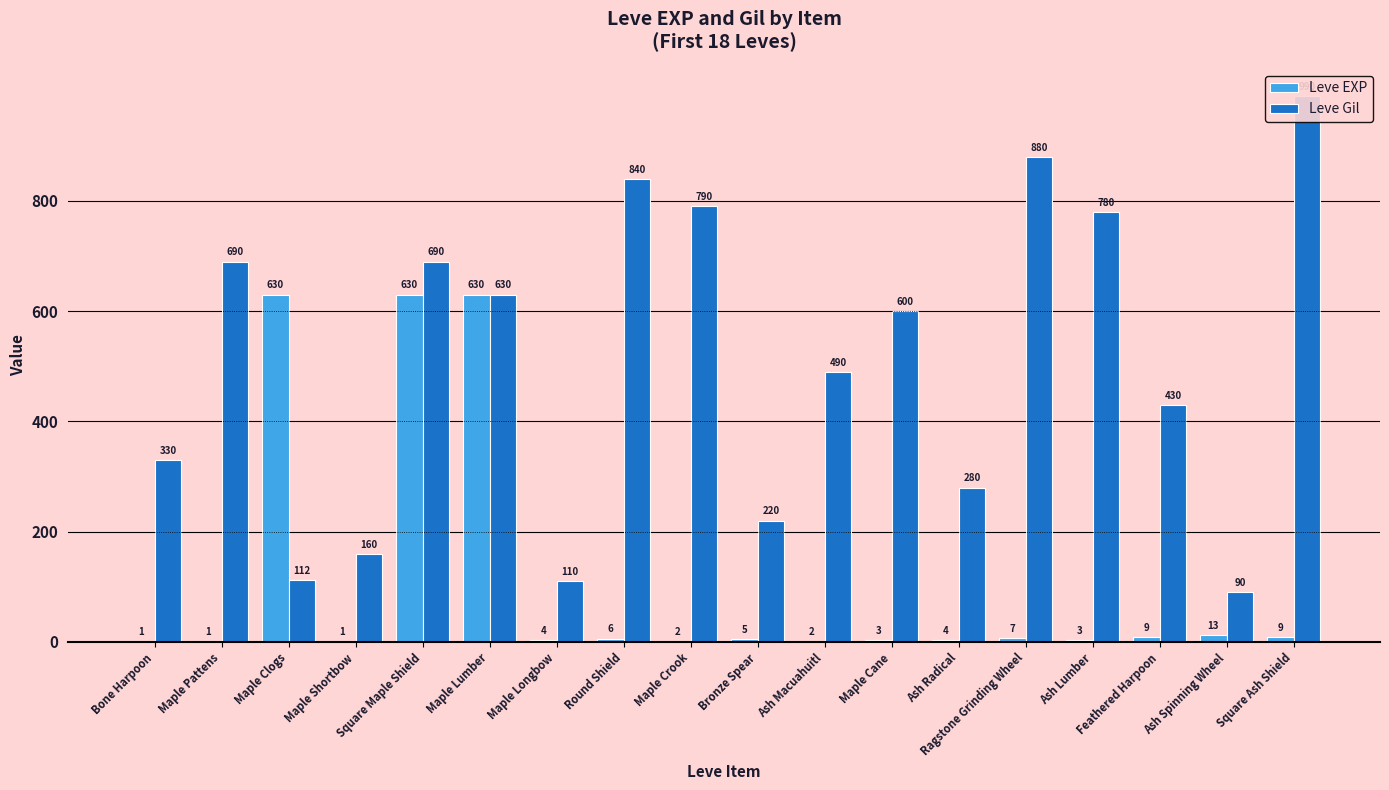

What is the greatest value displayed?

990